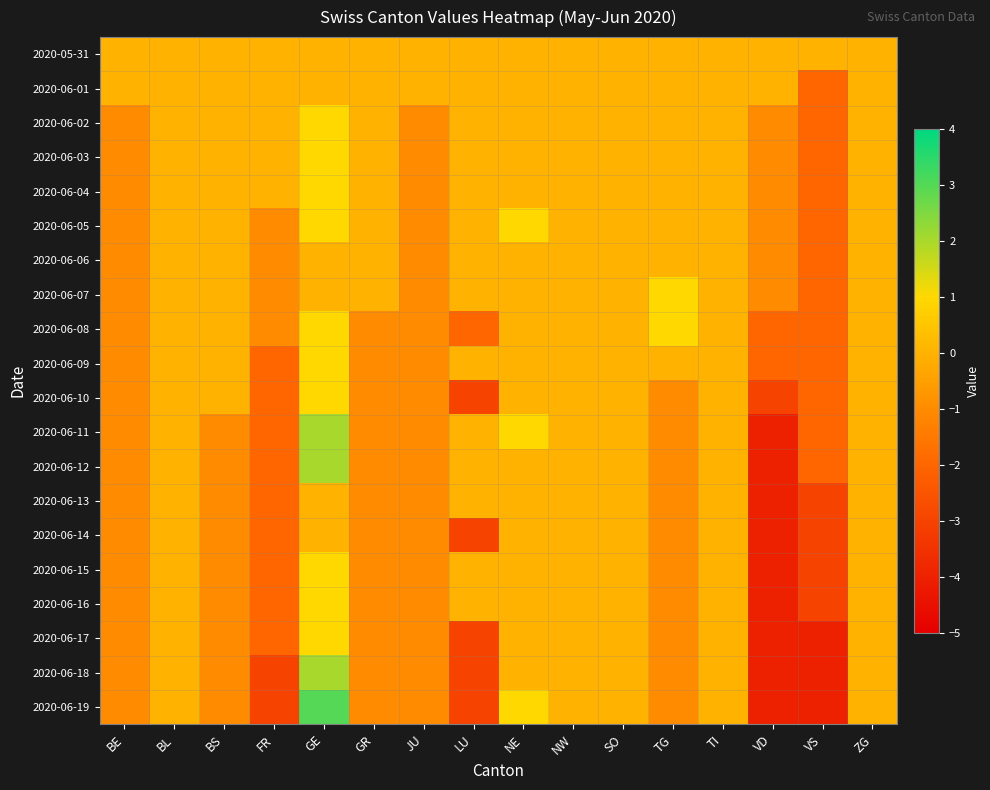

What is the smallest value displayed?

-4